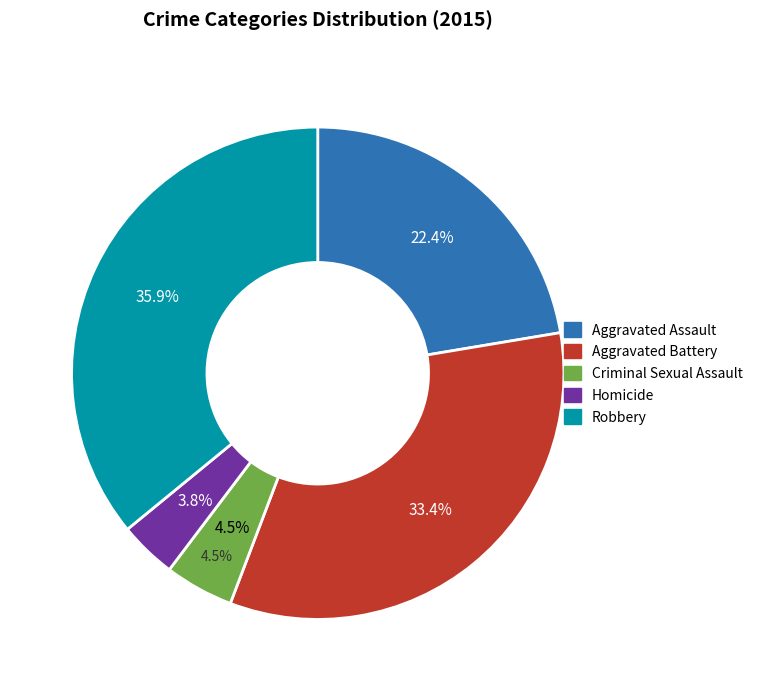

To the nearest percent, what is the difference between the Homicide and Aggravated Battery slice percentages?

30%